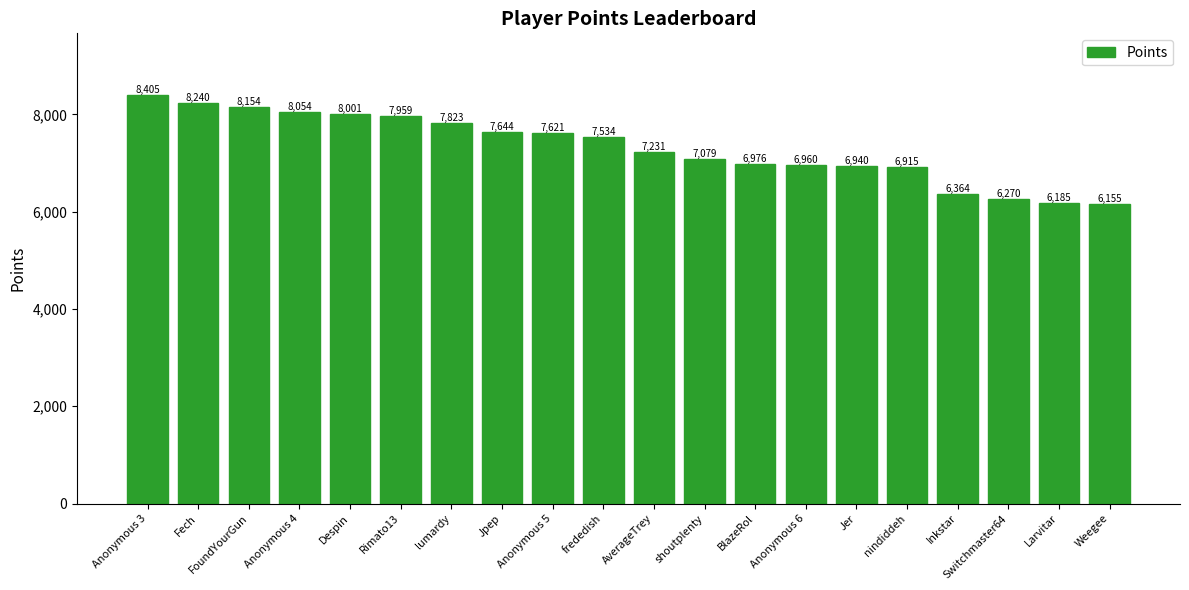

At which category does the chart reach its peak across all series?

Anonymous 3